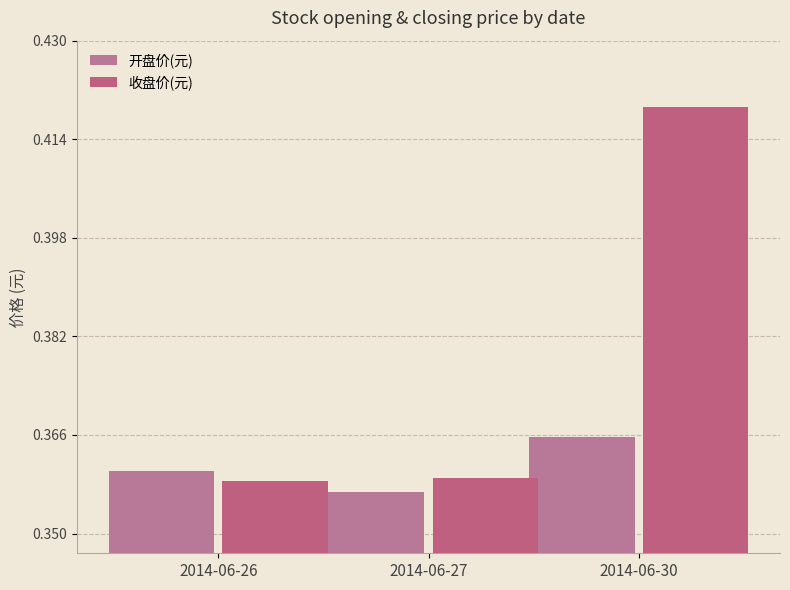

The 开盘价(元) series shows 0.4 at 2014-06-26. True or false?

True